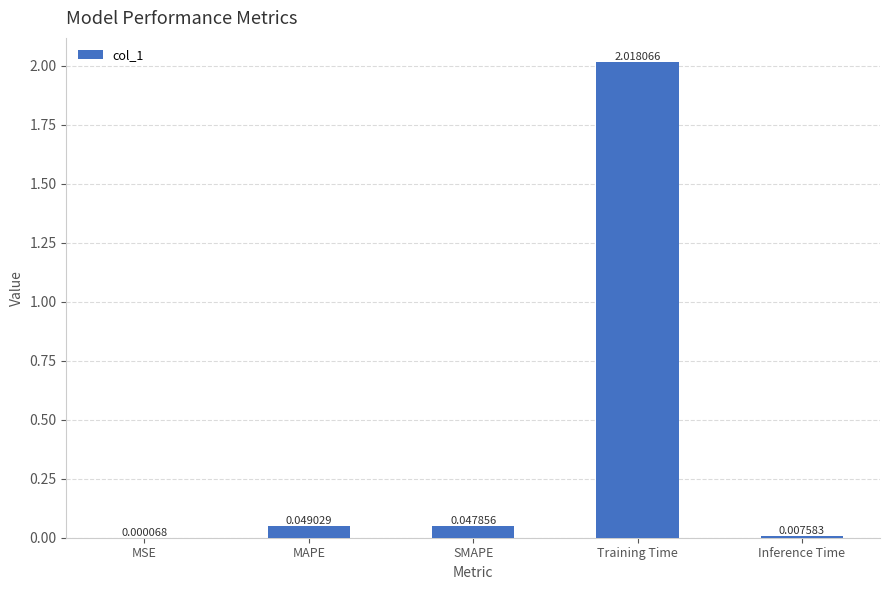

What is the sum of all values?

2.1